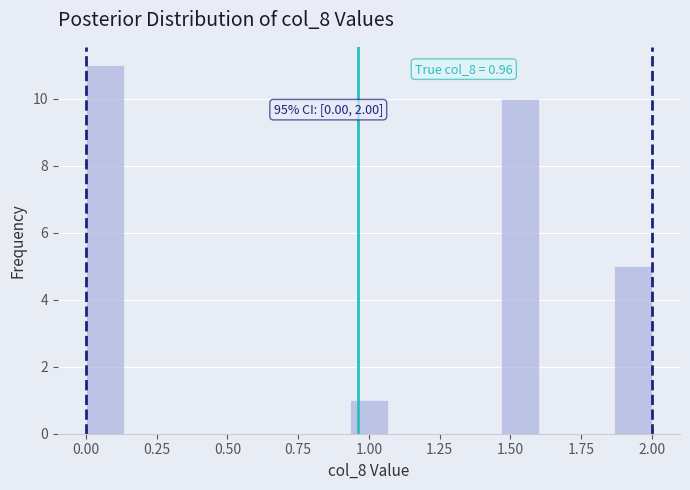

Read against the x-axis, roughly where is the centre of the tallest bar?

0.05